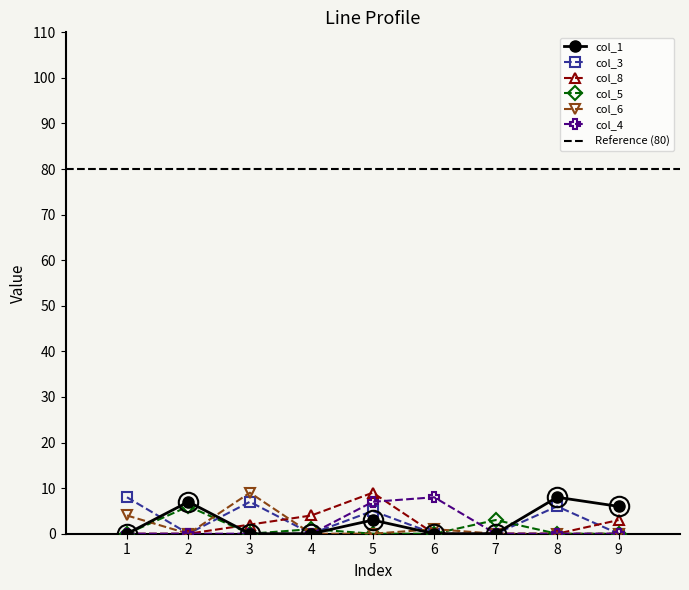

True or false: col_1 and col_4 cross at least once.

False